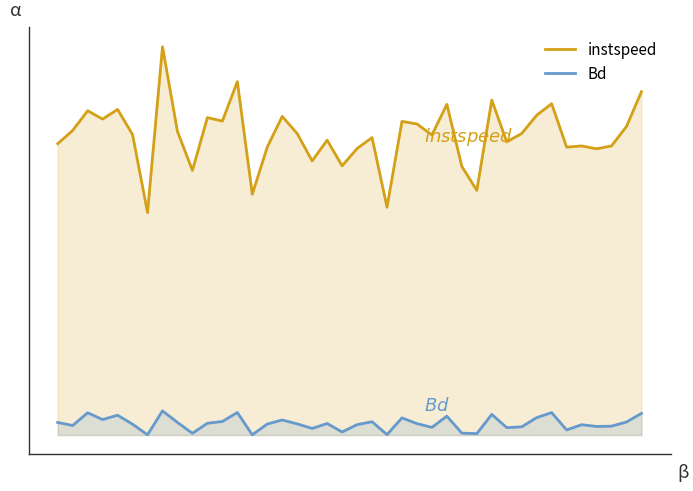

How many lines are shown in the chart?

2